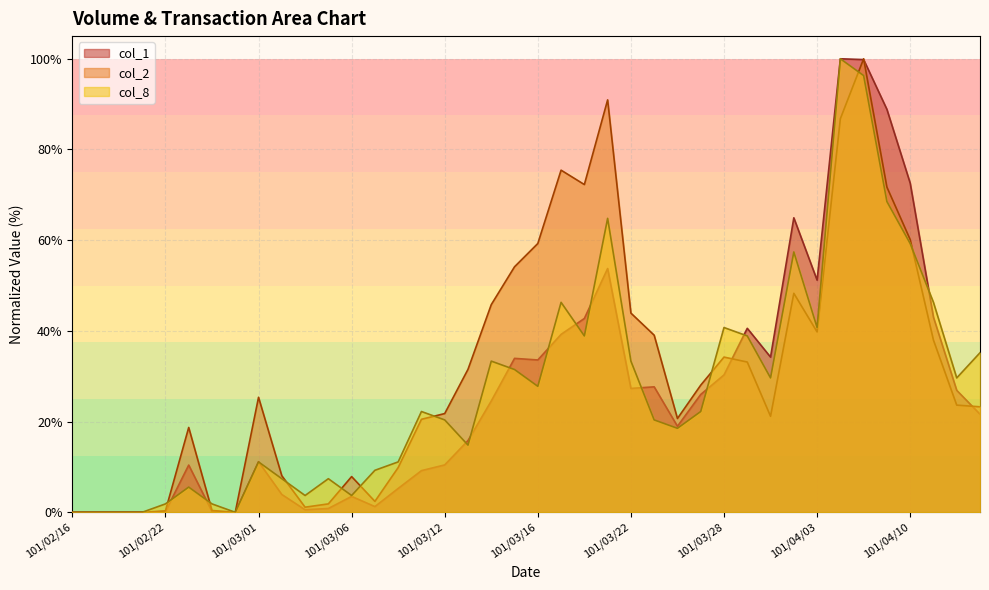

Which category has the lowest value in the col_1 series?

101/02/16